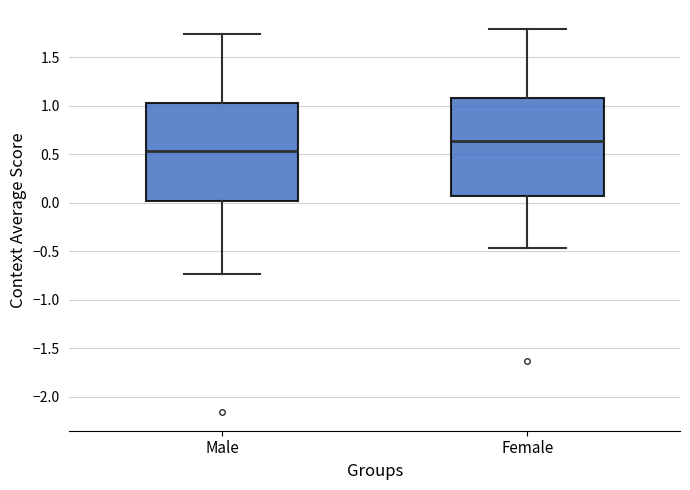

Reading left to right, transcribe this box plot: for each box, give where its median line is, the range the box spans, and where its two whiskers end, as read against the y-axis. The values are not printed on the chart, so give them approximately, as read against the axis.

Male: median 0.55, box 0.00 to 1.05, whiskers -0.75 to 1.75
Female: median 0.65, box 0.05 to 1.10, whiskers -0.45 to 1.80